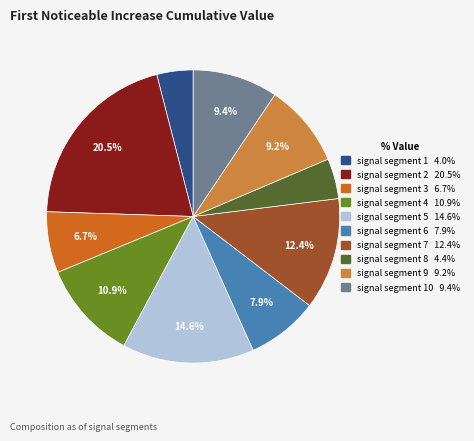

Is there a majority slice in this chart?

No